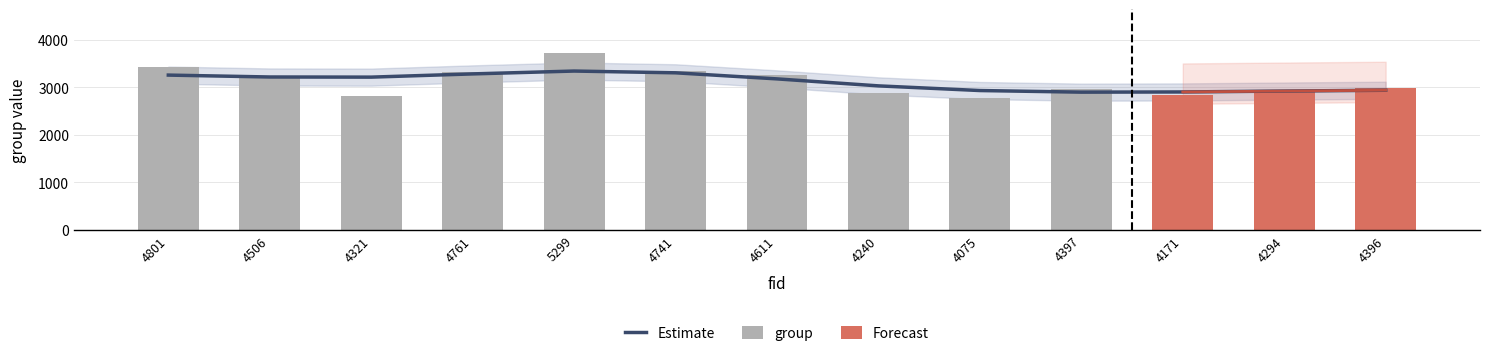

At which label does the data first exceed 2981?

4801